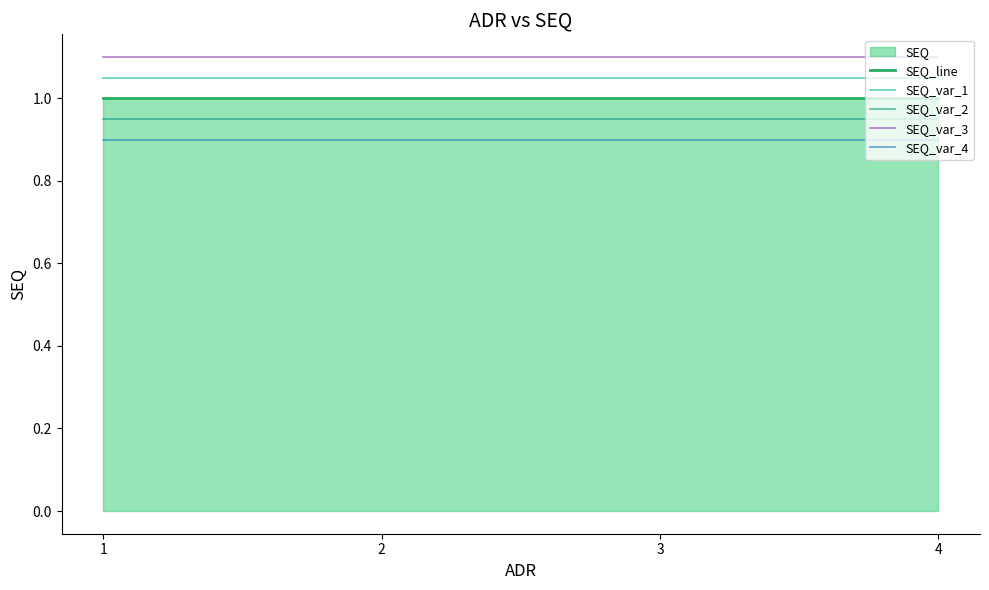

What is the maximum value shown in the chart?

1.1